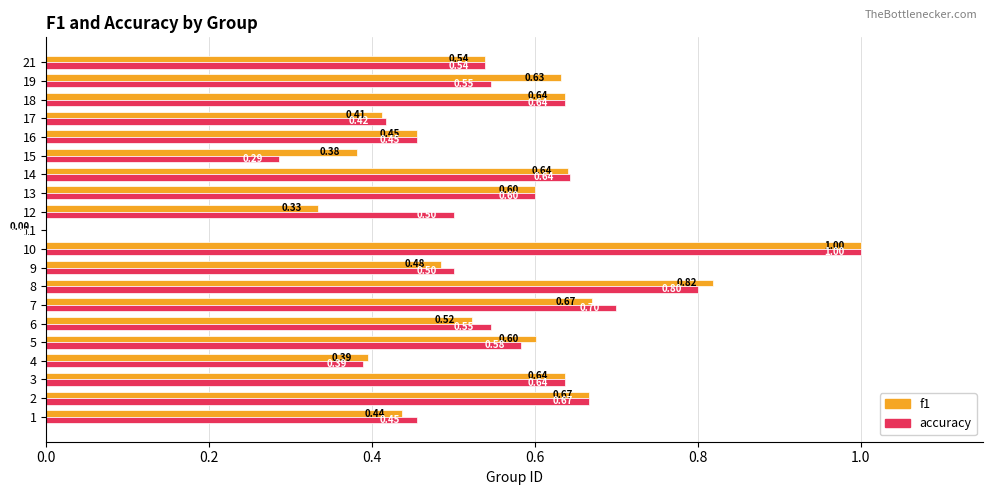

Which series has the largest total across all categories?

accuracy